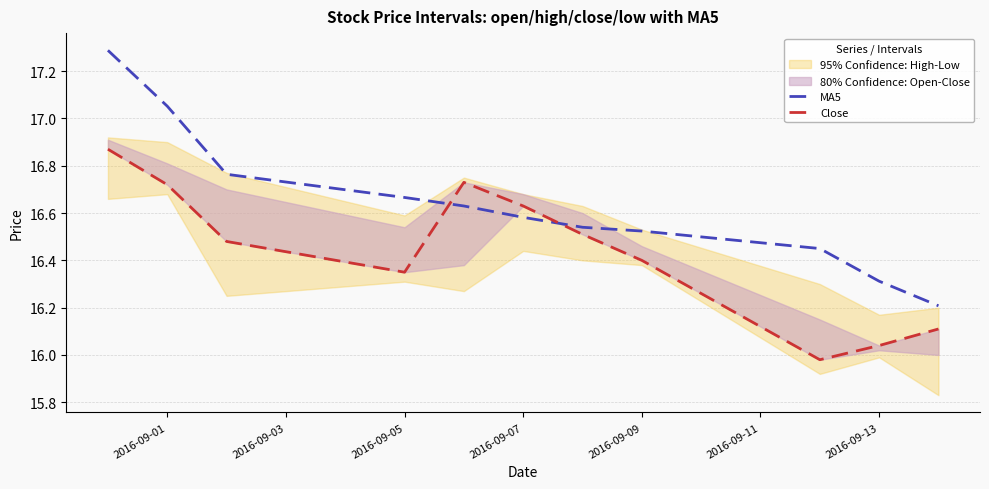

Rank the series by their average value, from highest to lowest.

MA5, Close